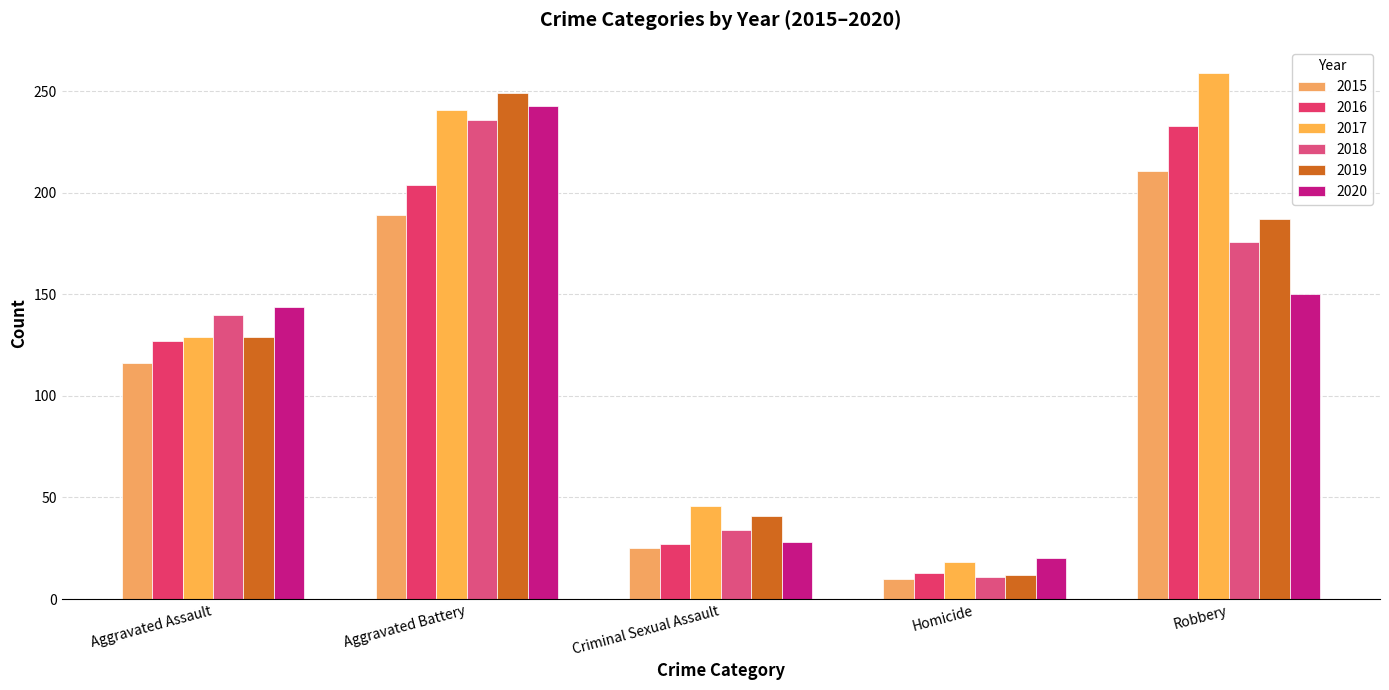

What is the lowest value of the 2017 series?

18